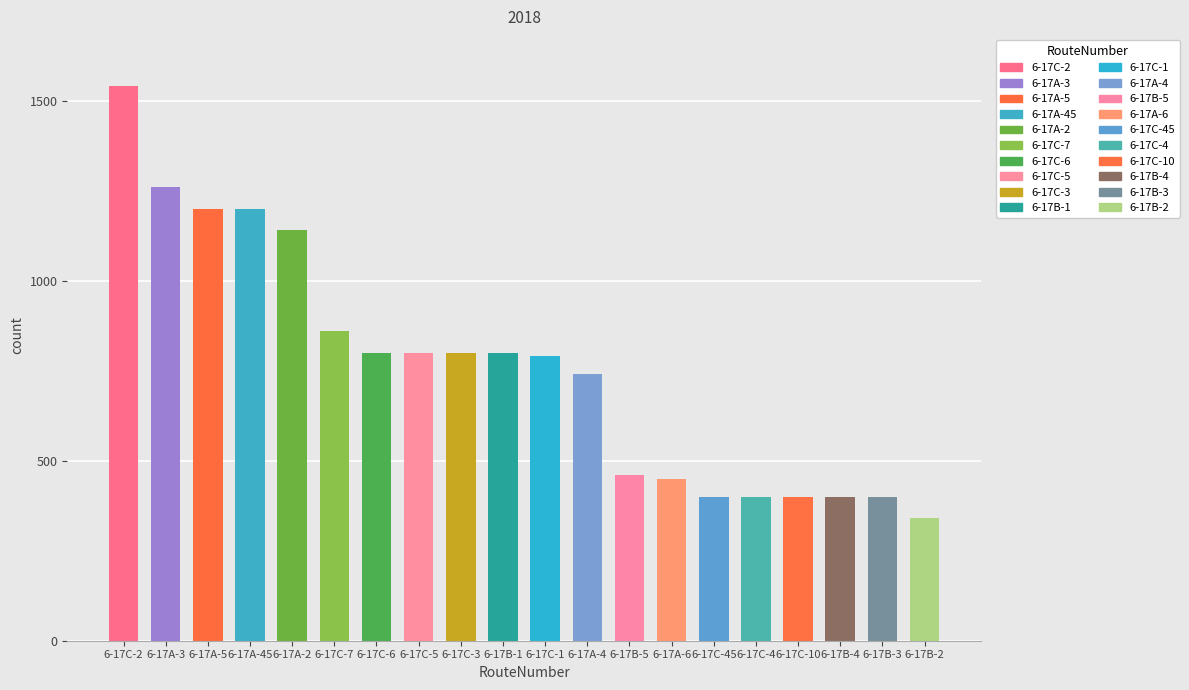

Approximately how many times larger is the value at 6-17C-10 compared to 6-17A-5?

0.3